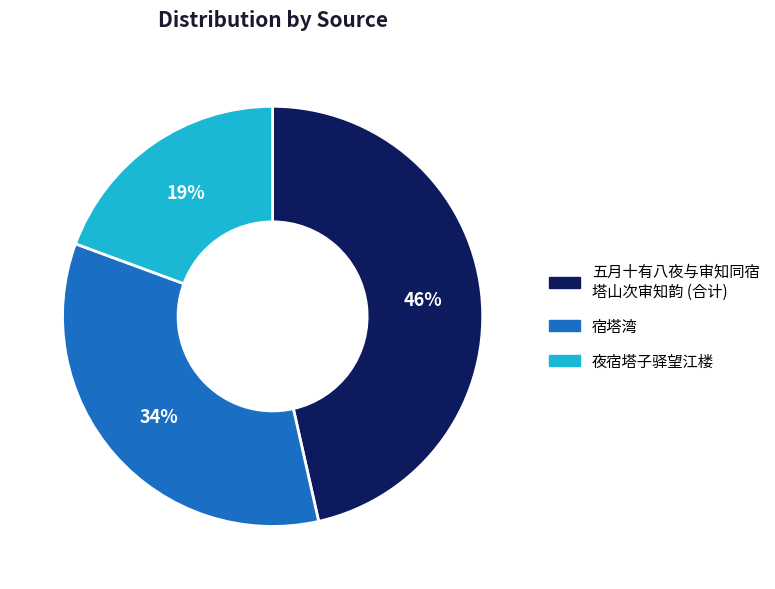

How many slices are in this pie chart?

3